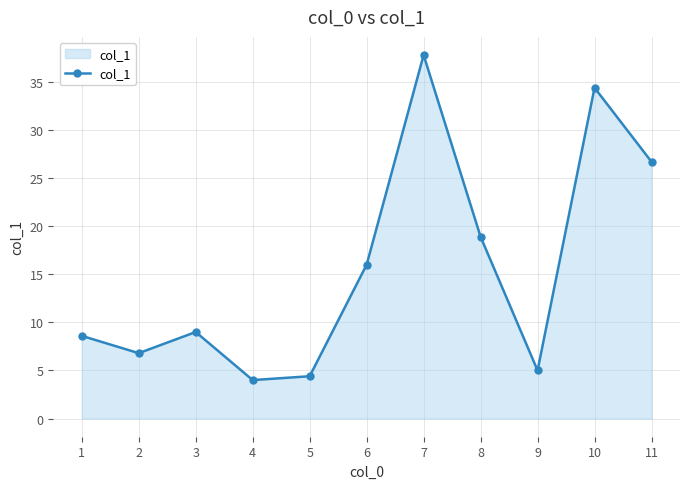

What is the sum of the values at 4 and 1?

12.6